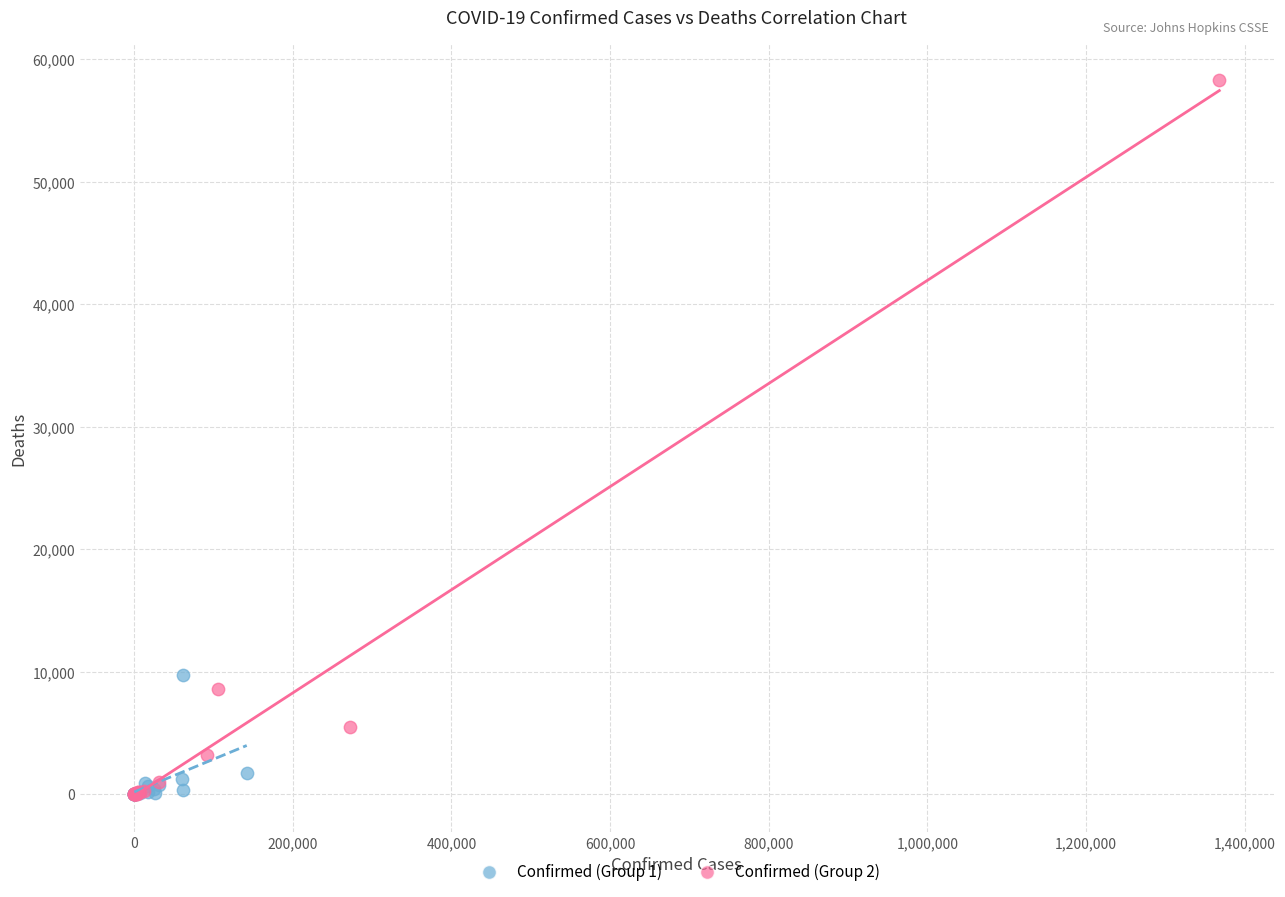

What are all the series names shown in the legend?

Confirmed (Group 1), Confirmed (Group 2)